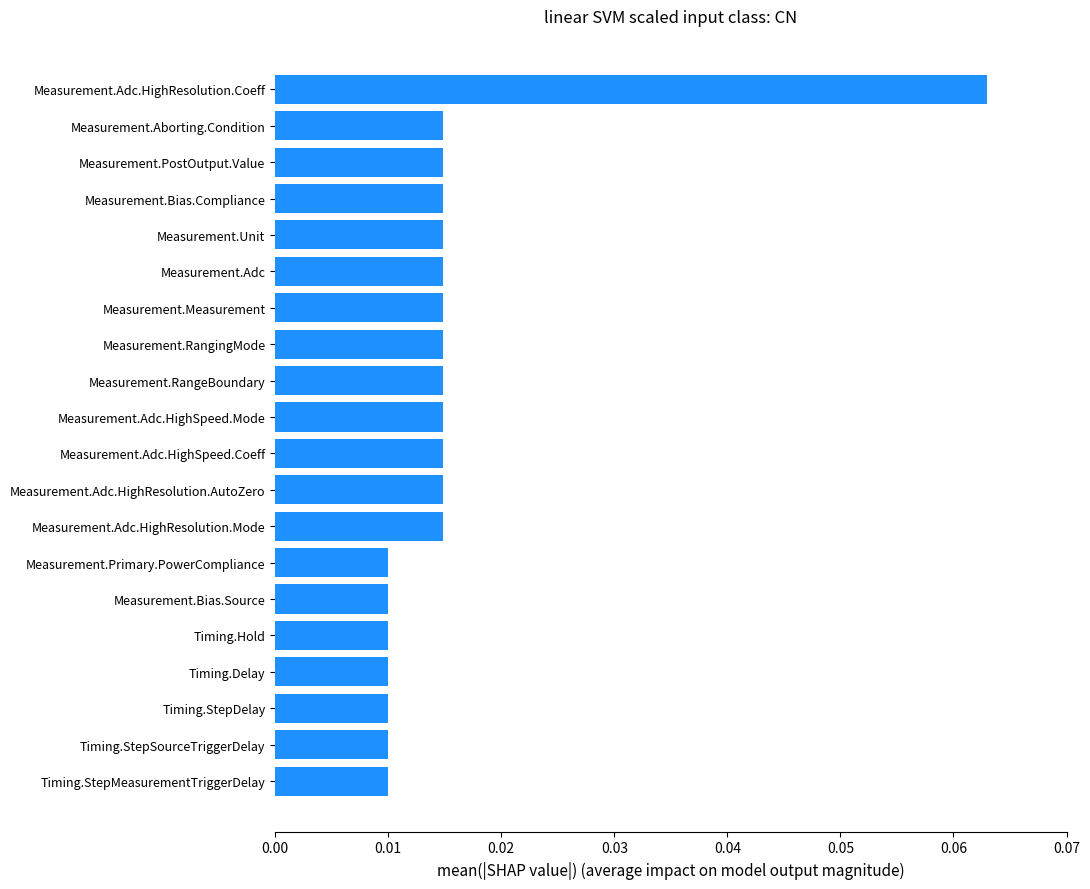

What is the sum of all values?

0.3